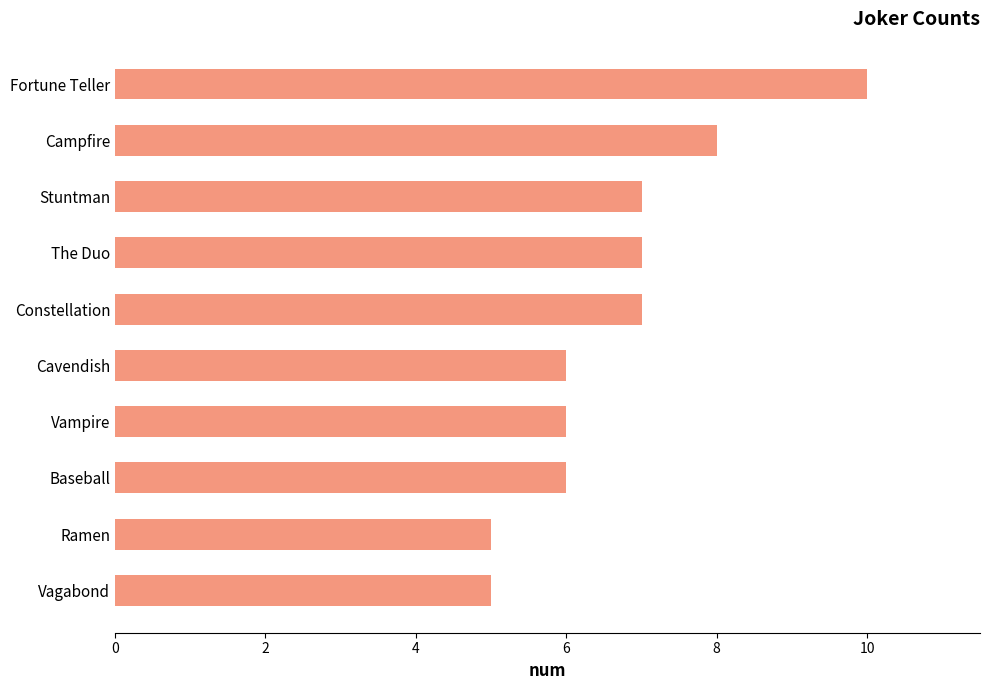

What is the difference between the maximum and minimum values?

5